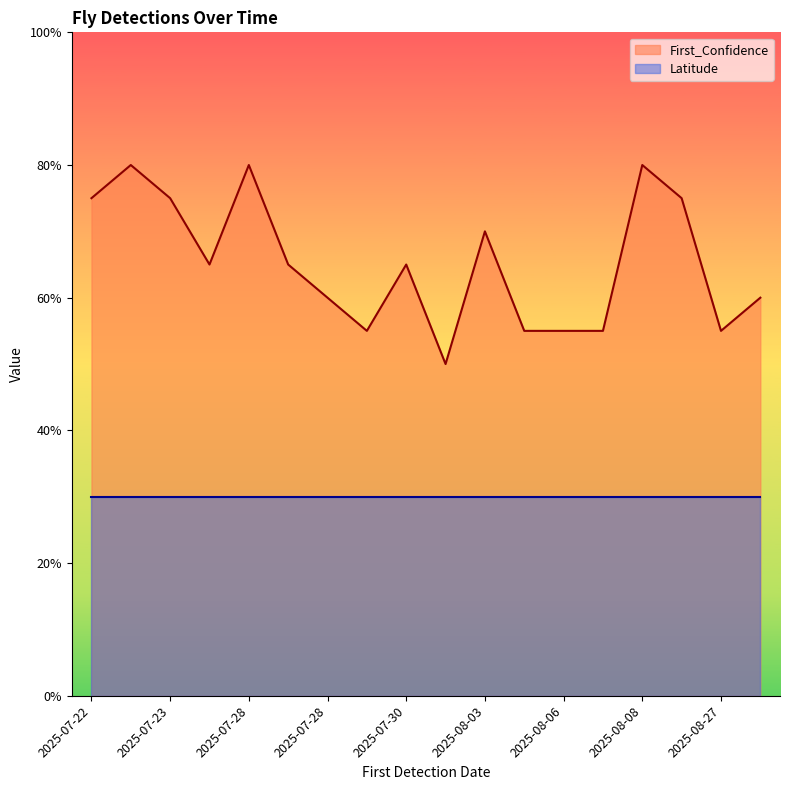

True or false: the data shows 0.2 at 2025-08-08.

False